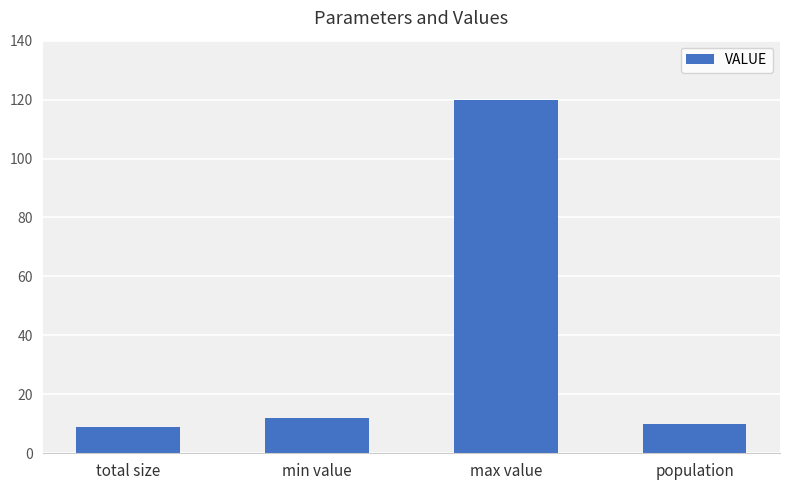

Between population and min value, which is larger?

min value